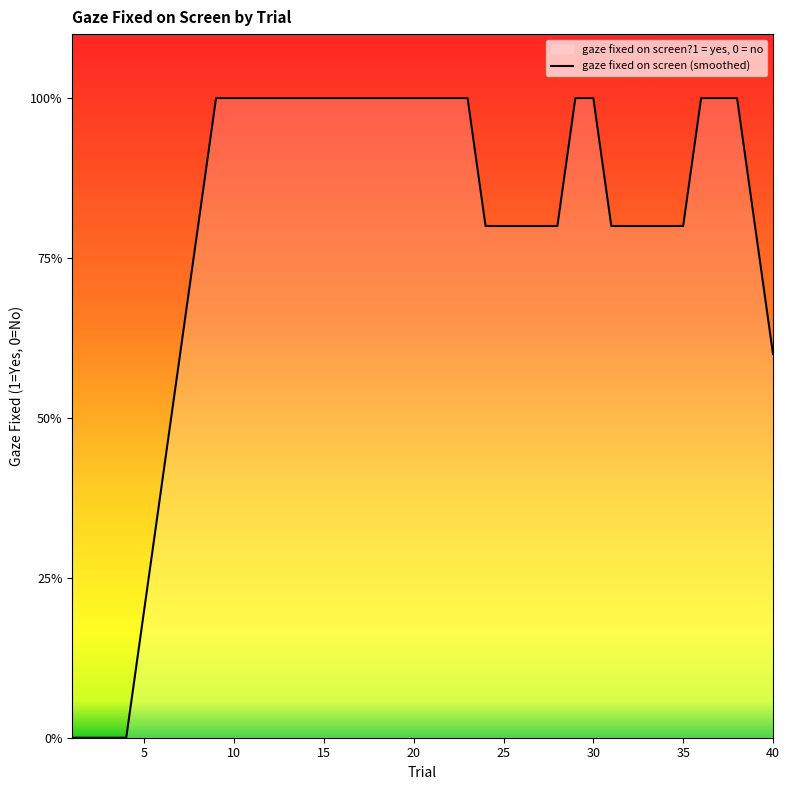

What is the difference between the second highest and minimum values?

1.0